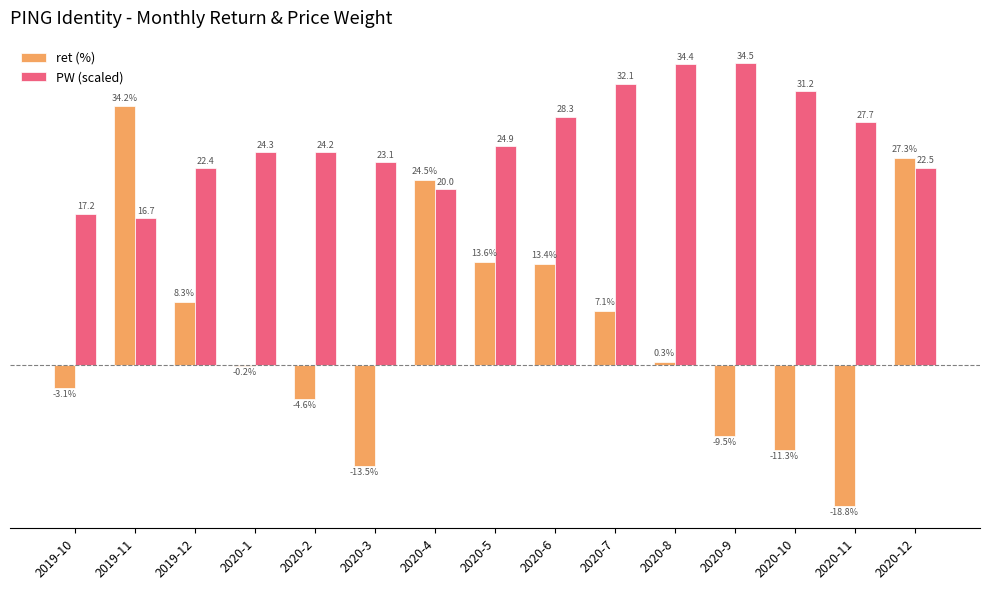

At which category does the chart reach its peak across all series?

2020-9